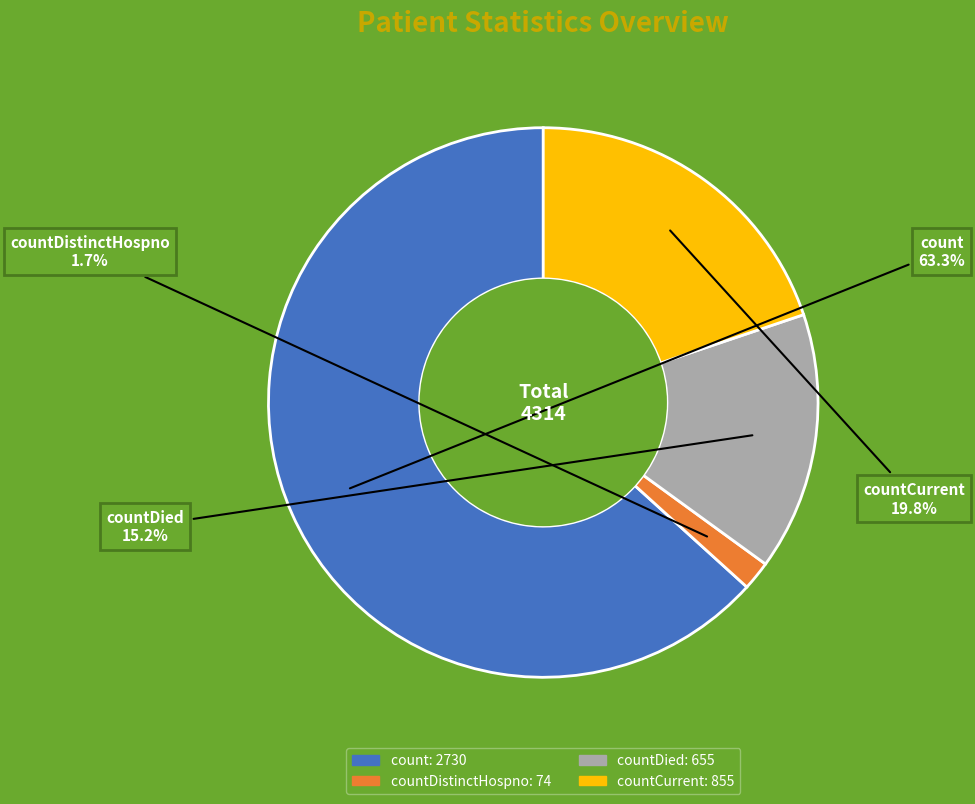

How many segments does this pie chart have?

4